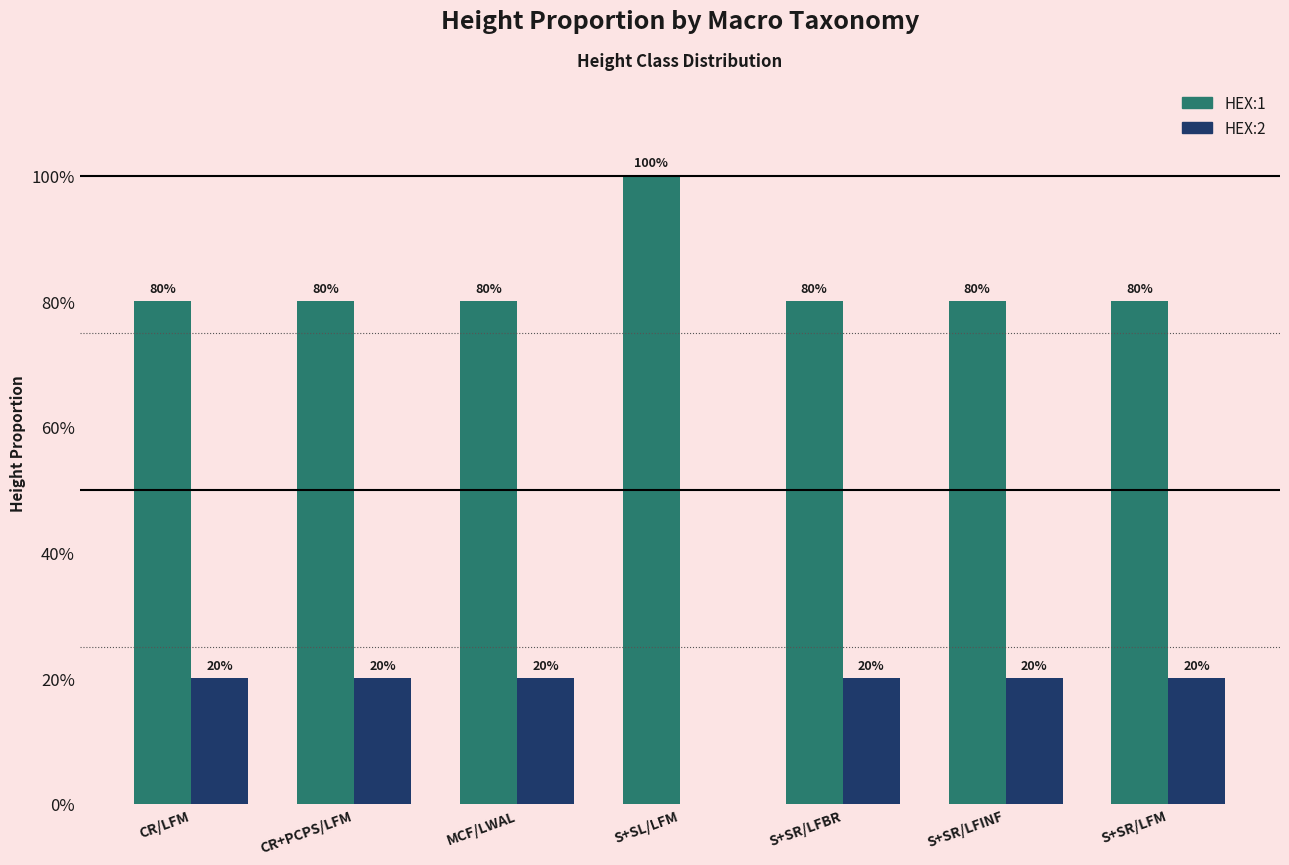

What value does the HEX:2 series have at CR+PCPS/LFM?

0.2